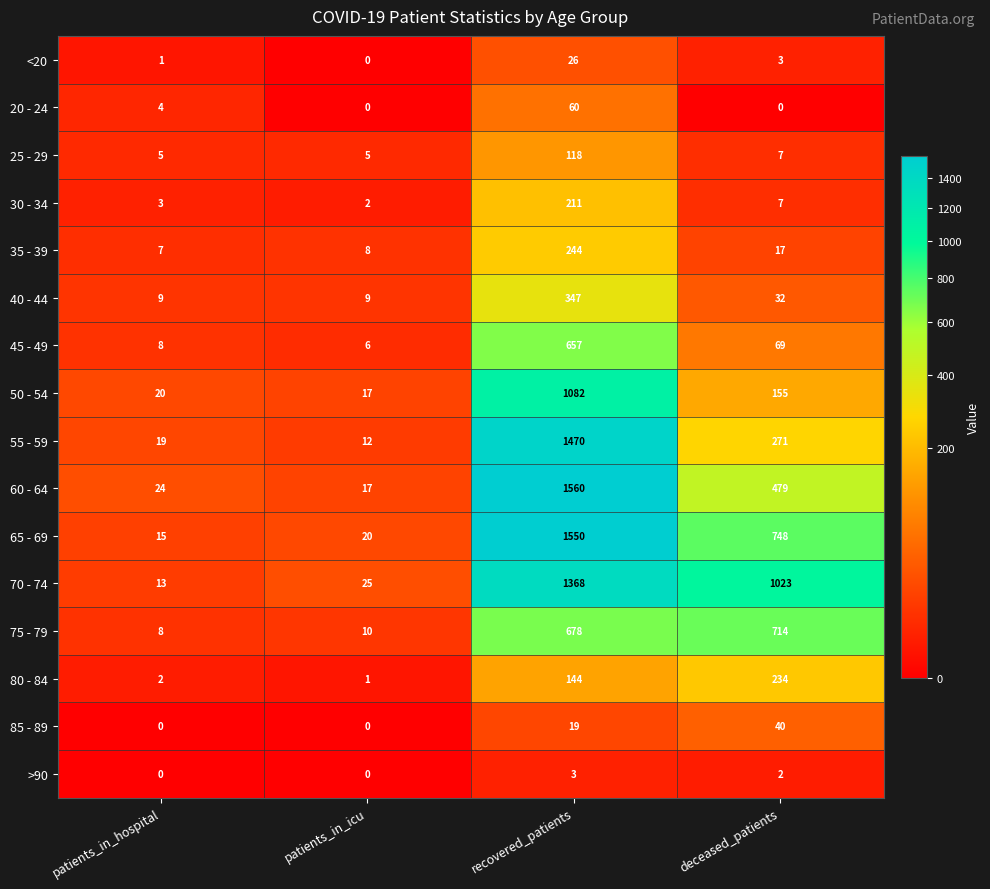

Rank the series by their maximum value, from highest to lowest.

60 - 64, 65 - 69, 55 - 59, 70 - 74, 50 - 54, 75 - 79, 45 - 49, 40 - 44, 35 - 39, 80 - 84, 30 - 34, 25 - 29, 20 - 24, 85 - 89, <20, >90